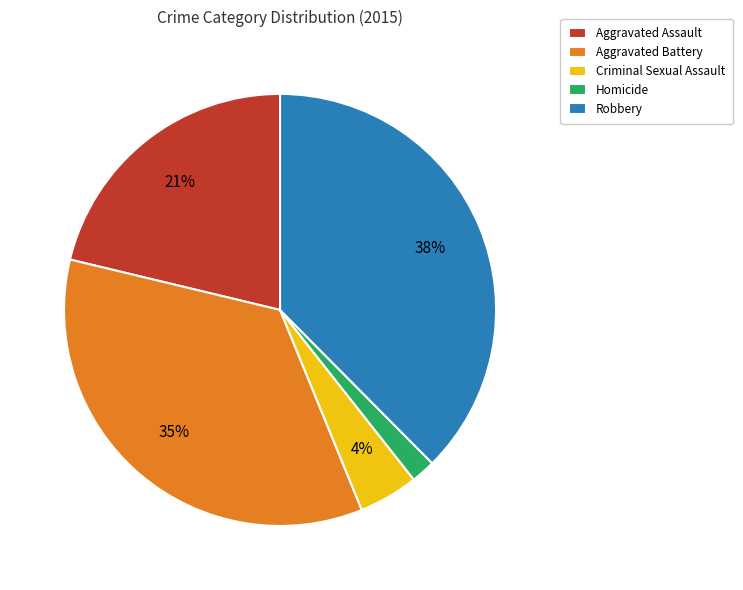

Which has a higher value, Robbery or Criminal Sexual Assault?

Robbery